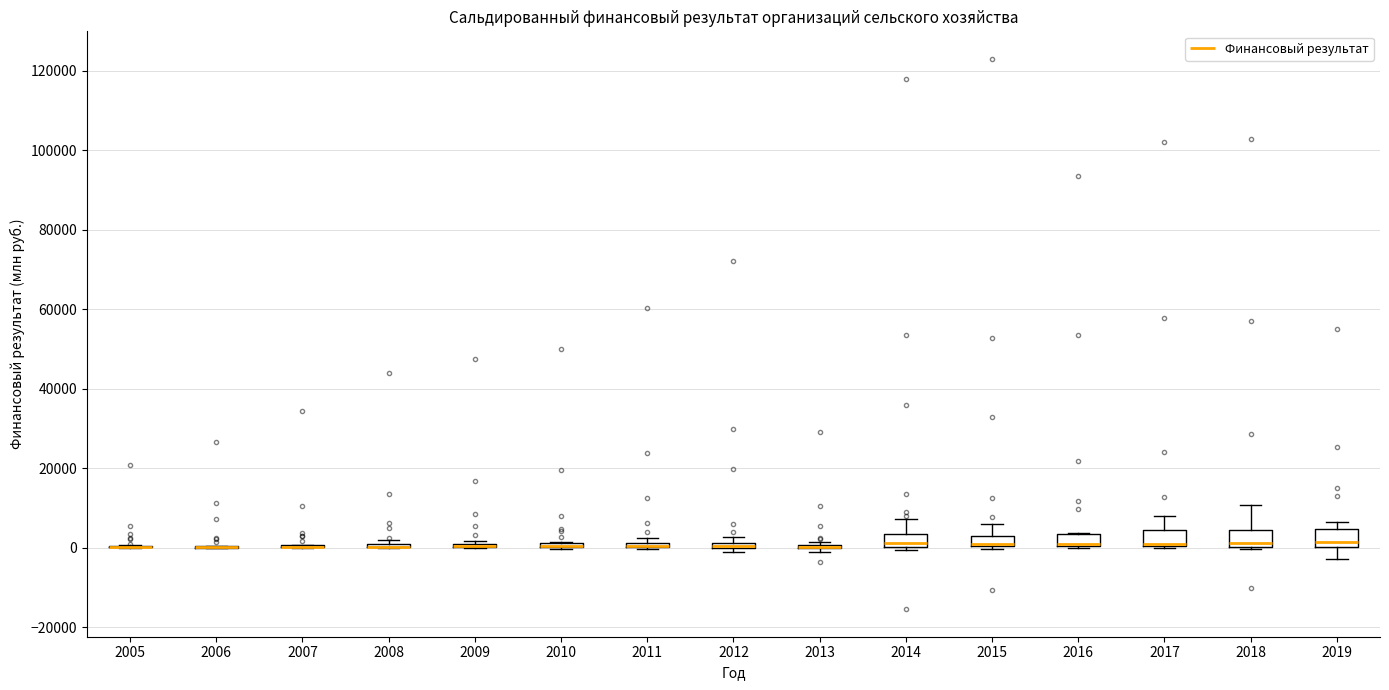

Where is the upper edge of the box at x = 2019 on the y-axis? The values are not printed on the chart, so give them approximately, as read against the axis.

4000